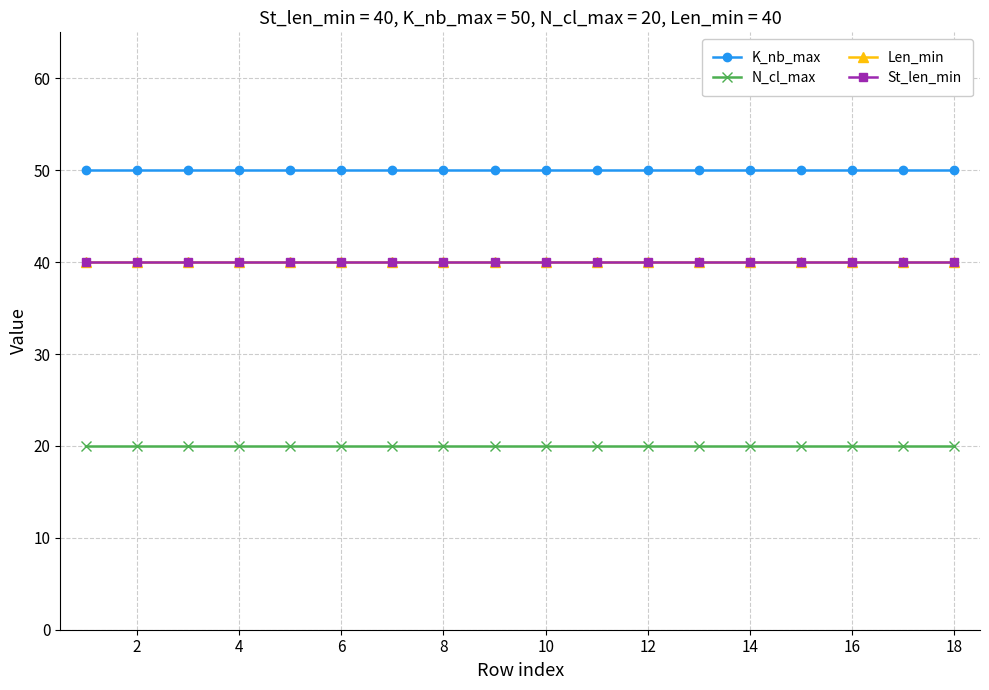

Does the chart have visible grid lines?

Yes